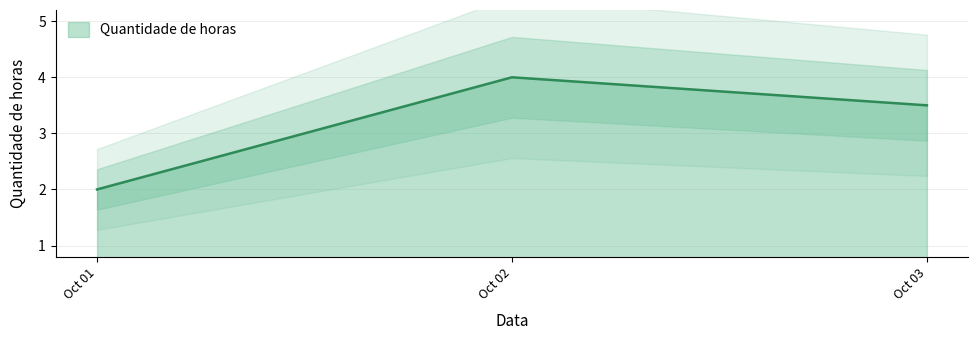

Where is Quantidade de horas nearest to the value 3?

Oct 03